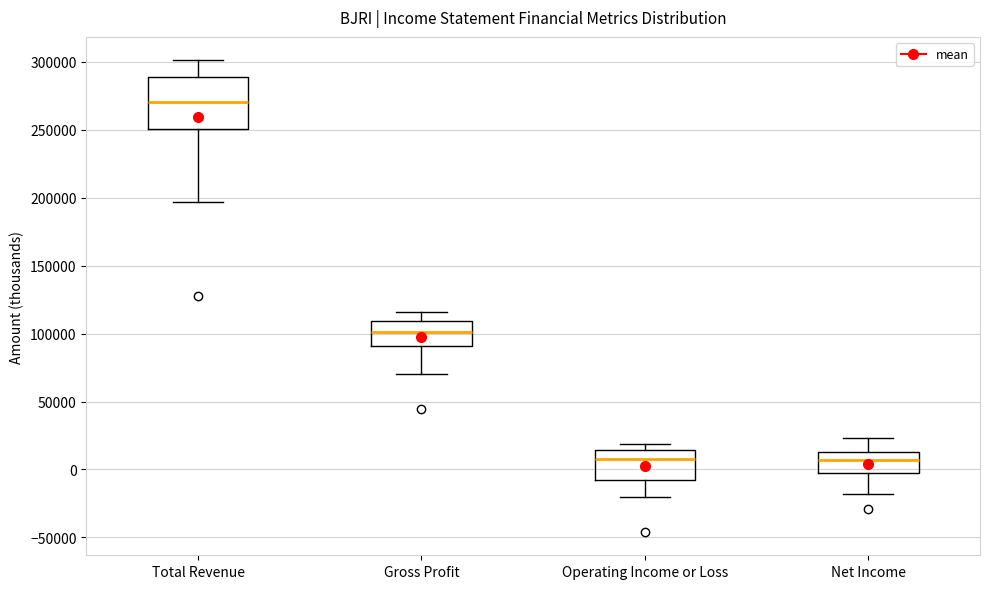

Where does the median line of the box for Gross Profit sit on the y-axis? The values are not printed on the chart, so give them approximately, as read against the axis.

100000